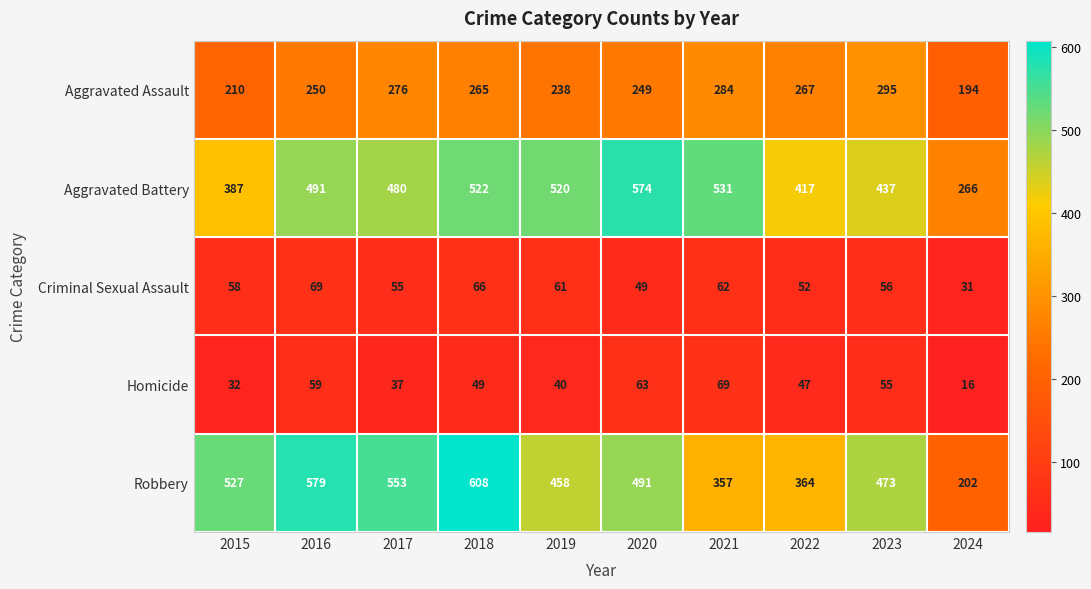

True or false: Aggravated Assault has a value of 265 at 2018.

True